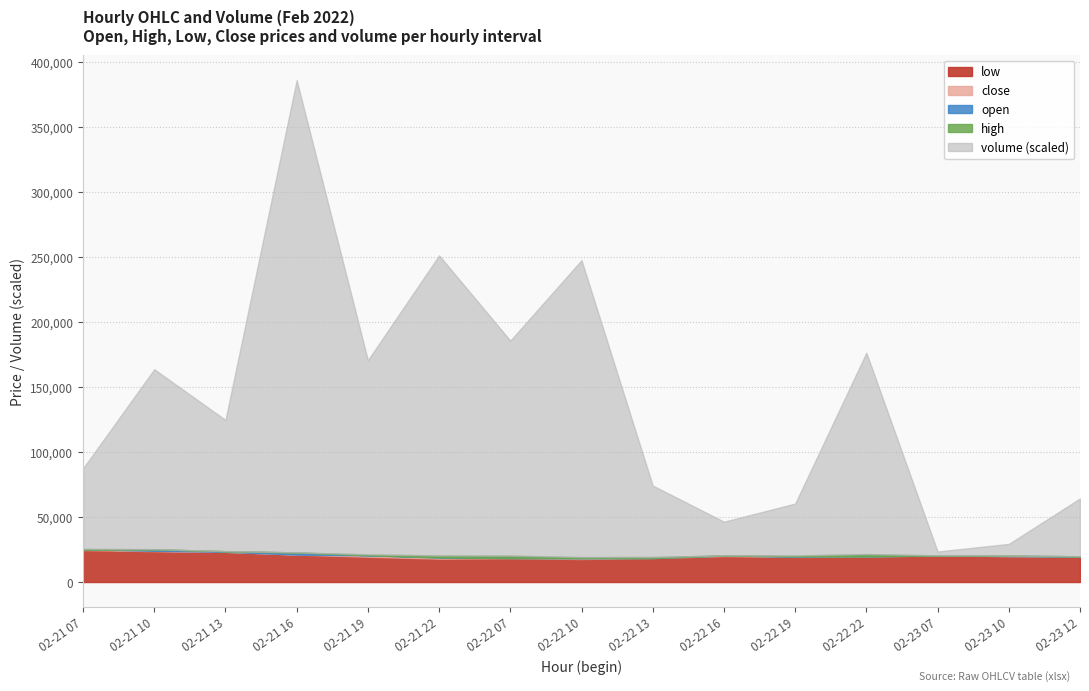

True or false: low has a value of 19988 at 2022-02-22 16.

True